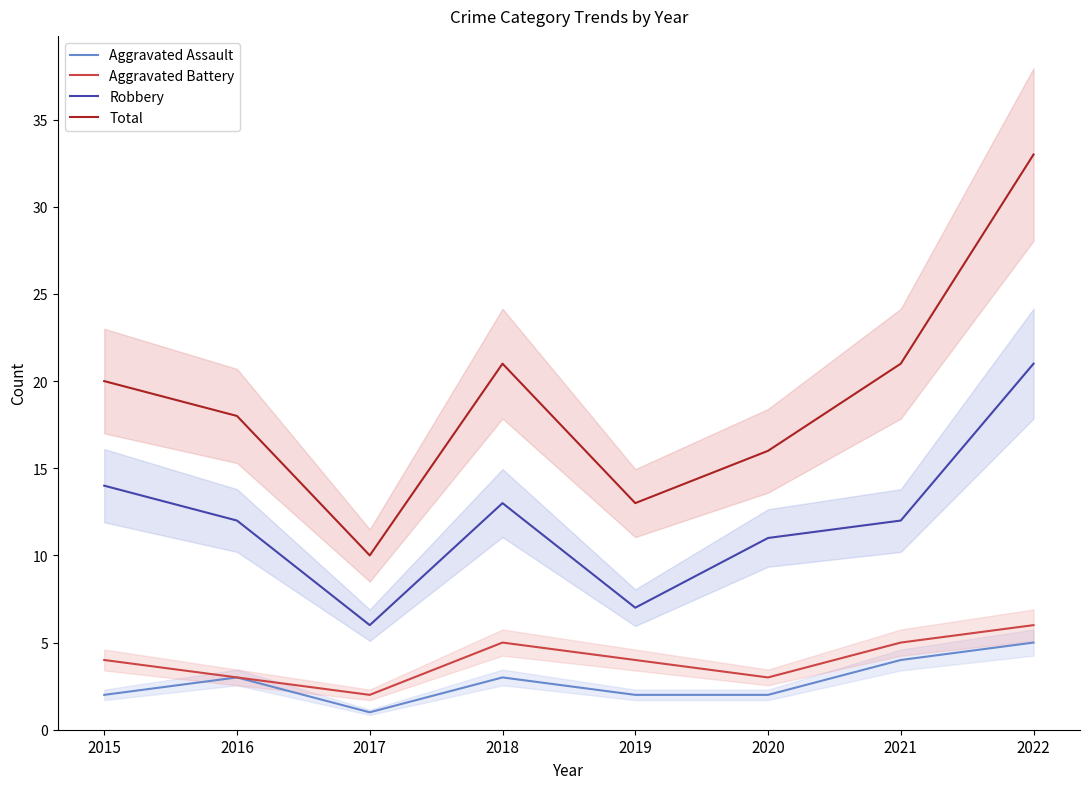

What is the value of the Aggravated Assault point at the 5th from the left?

2